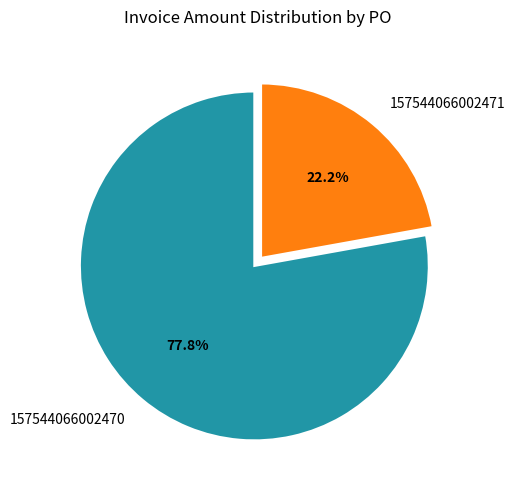

Which has a higher value, 157544066002471 or 157544066002470?

157544066002470